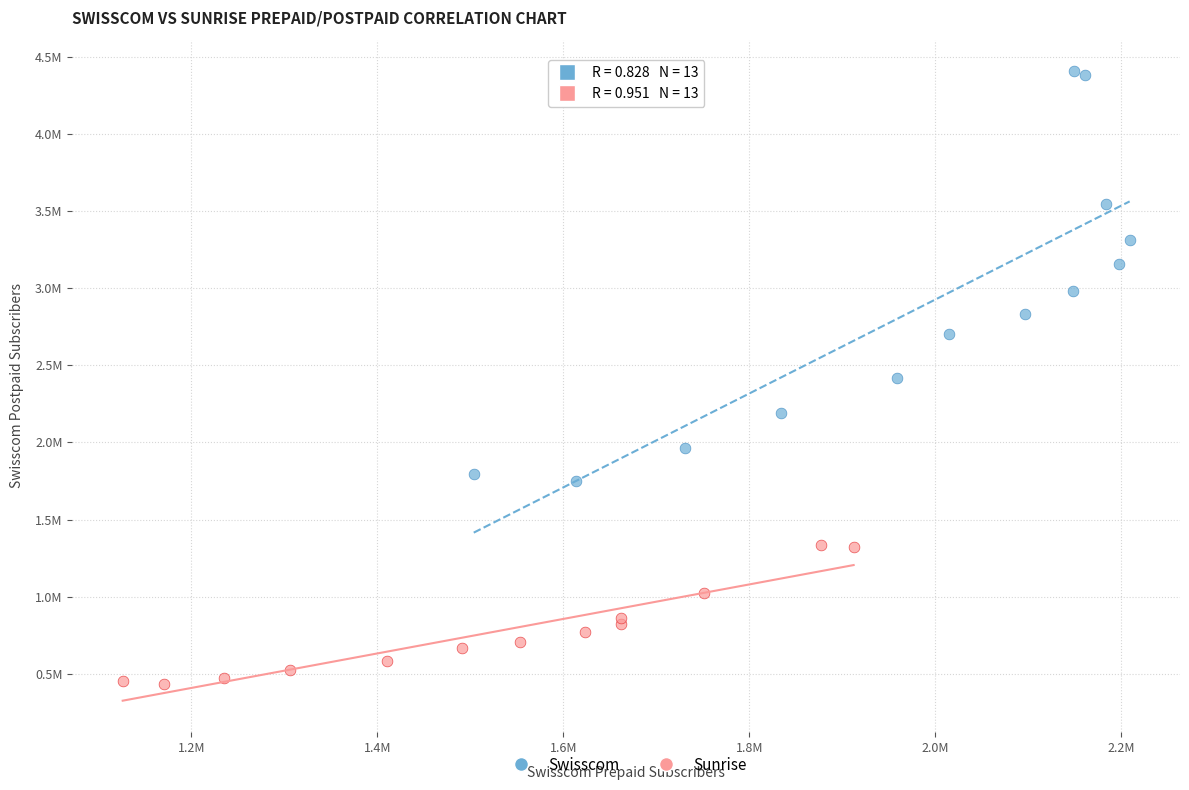

What are all the series names shown in the legend?

Swisscom, Sunrise